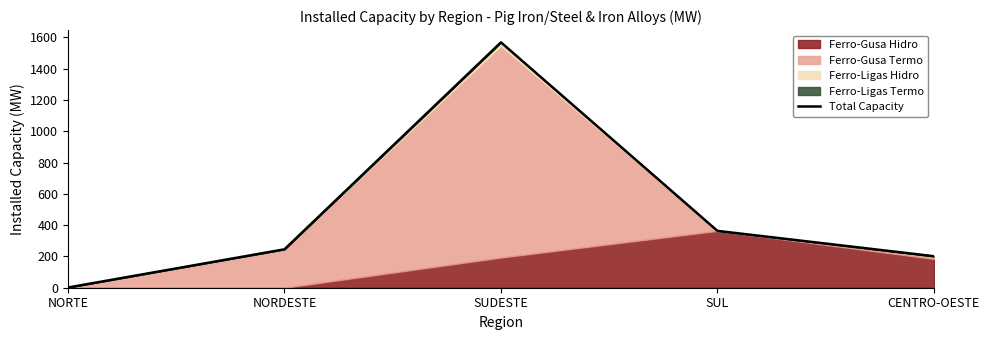

At which category does the data reach its first local peak?

SUDESTE